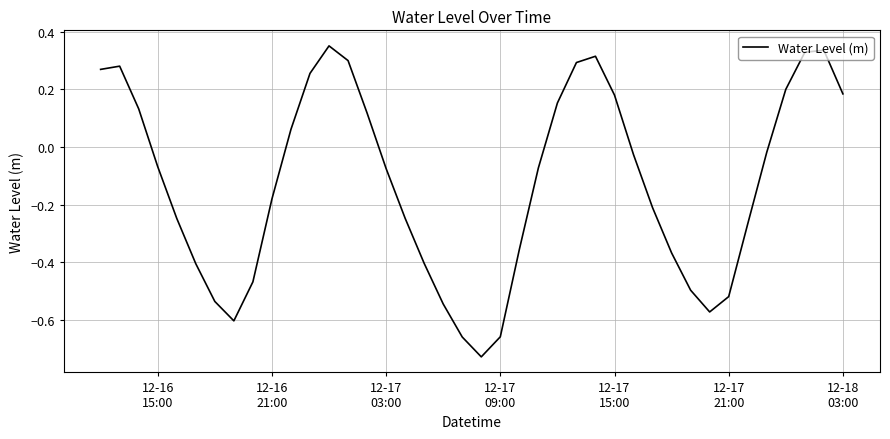

What is the difference between the maximum and minimum values?

1.1